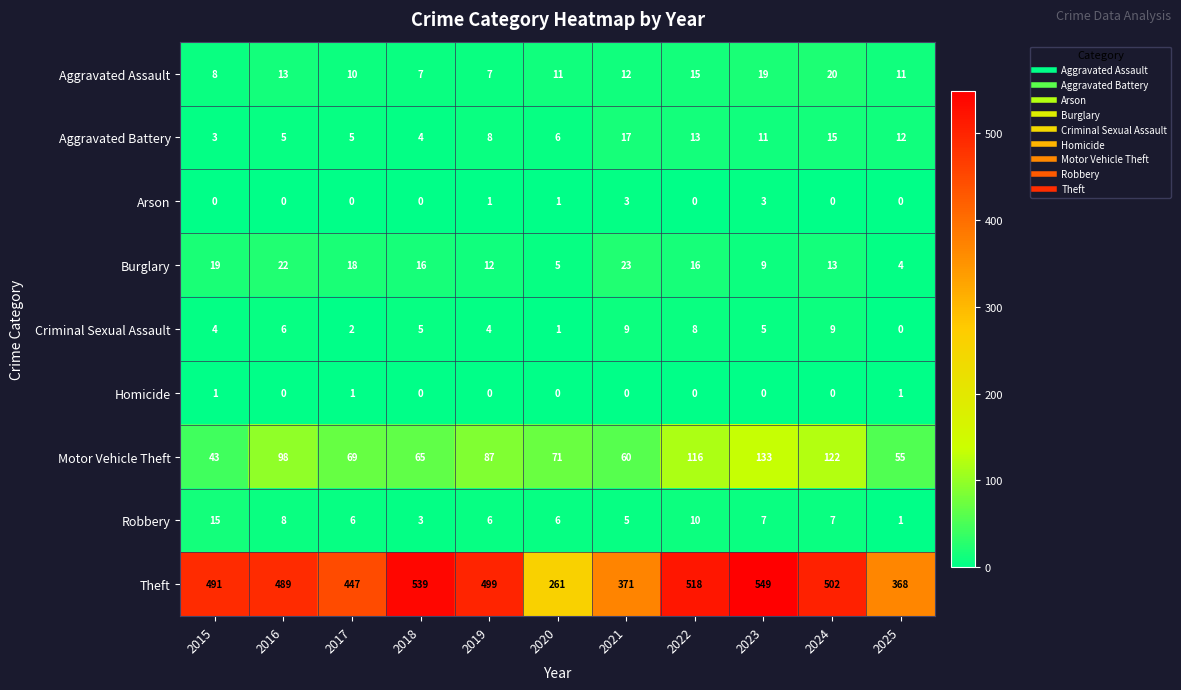

List the series in order of their peak value, lowest first.

Homicide, Arson, Criminal Sexual Assault, Robbery, Aggravated Battery, Aggravated Assault, Burglary, Motor Vehicle Theft, Theft